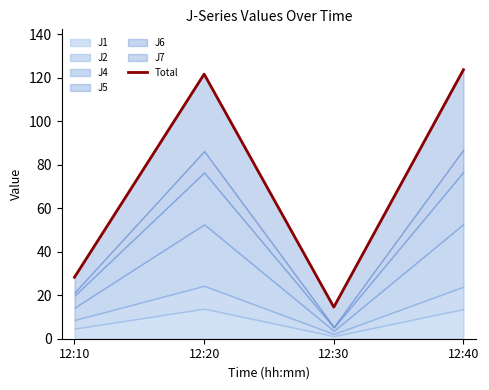

Rank the categories by value from lowest to highest.

12:30, 12:10, 12:20, 12:40